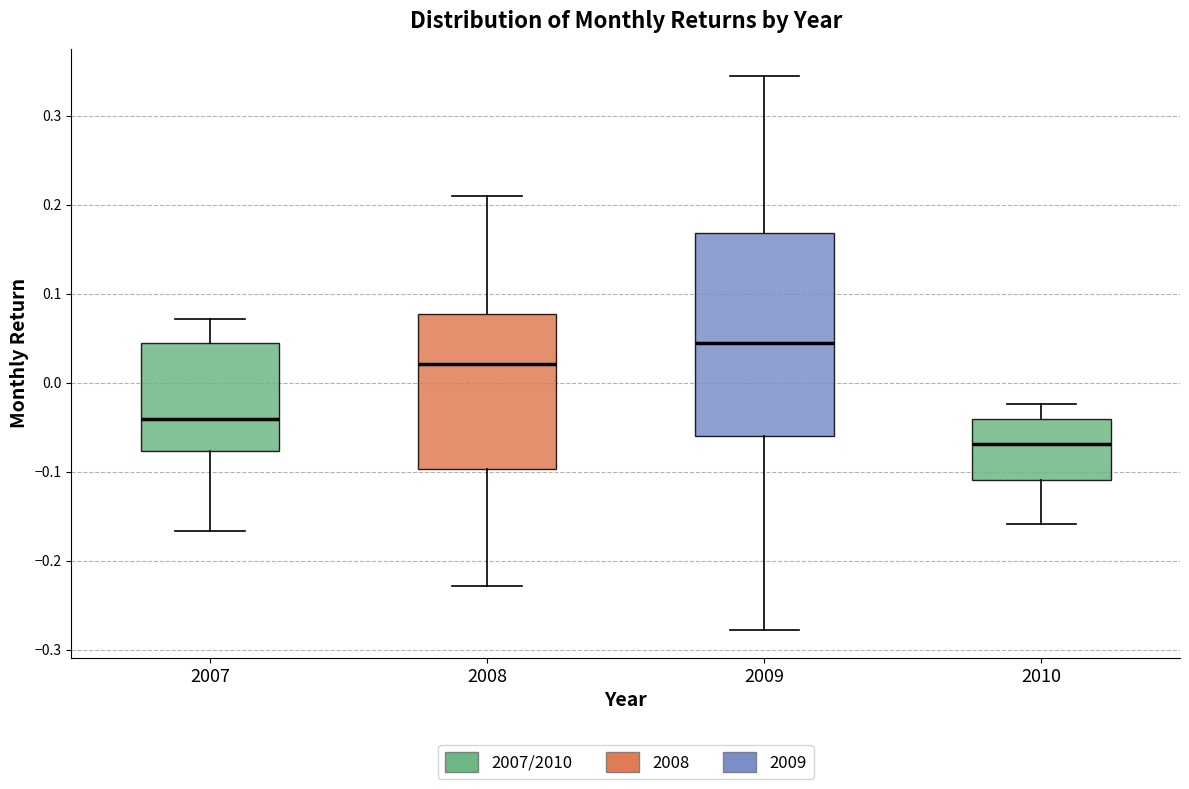

Which box has the lowest median line?

2010